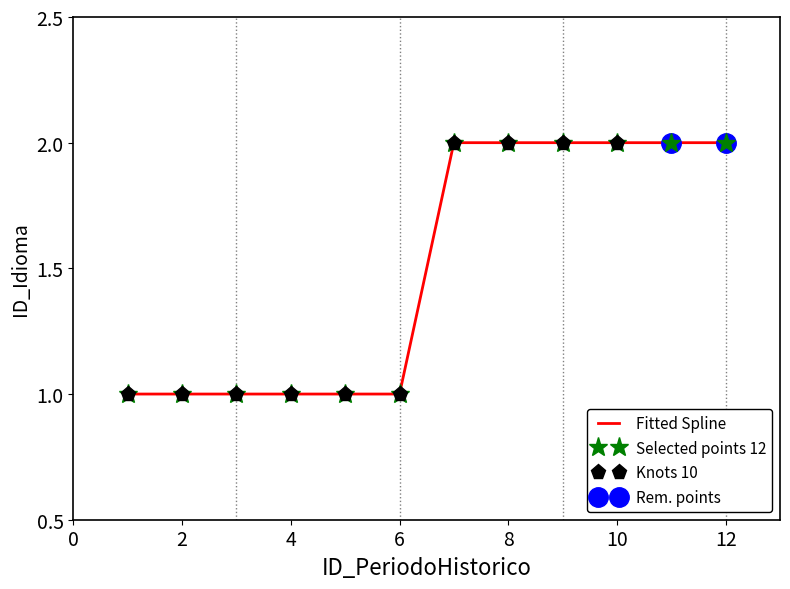

Rank the categories by value from highest to lowest.

7, 8, 9, 10, 11, 12, 1, 2, 3, 4, 5, 6